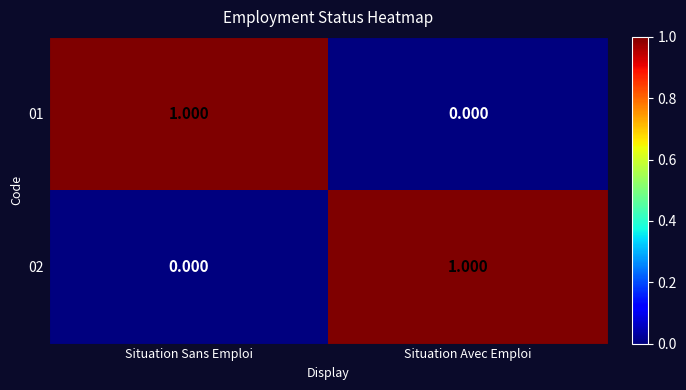

At Situation Sans Emploi, list the series in order from smallest to largest.

02, 01